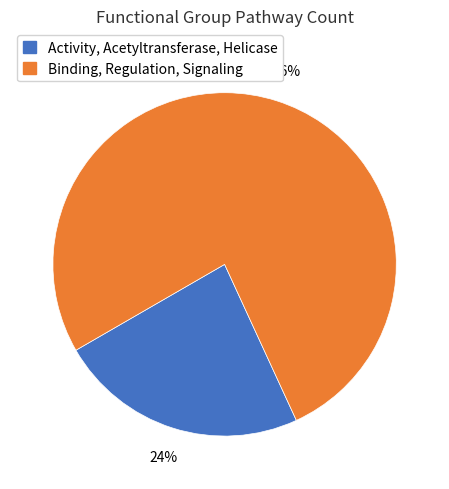

Is it true that Binding, Regulation, Signaling is 91% of the pie?

False